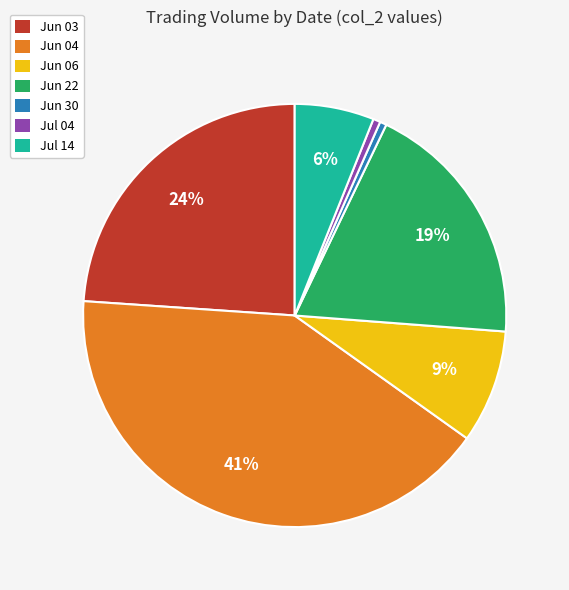

Is there a majority slice in this chart?

No